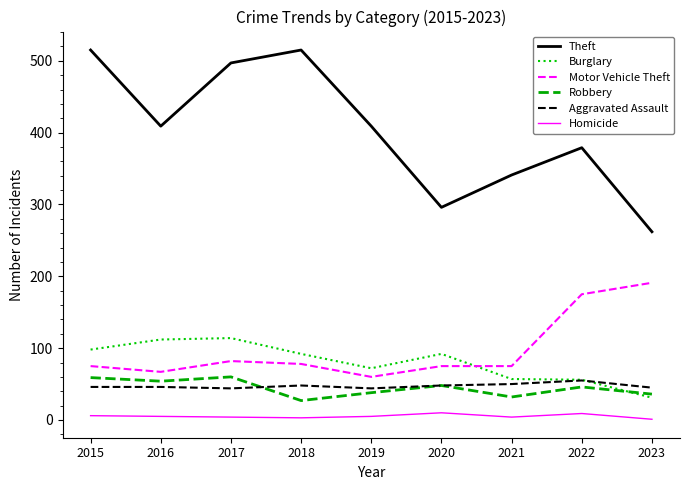

True or false: Homicide and Aggravated Assault intersect in this chart.

False